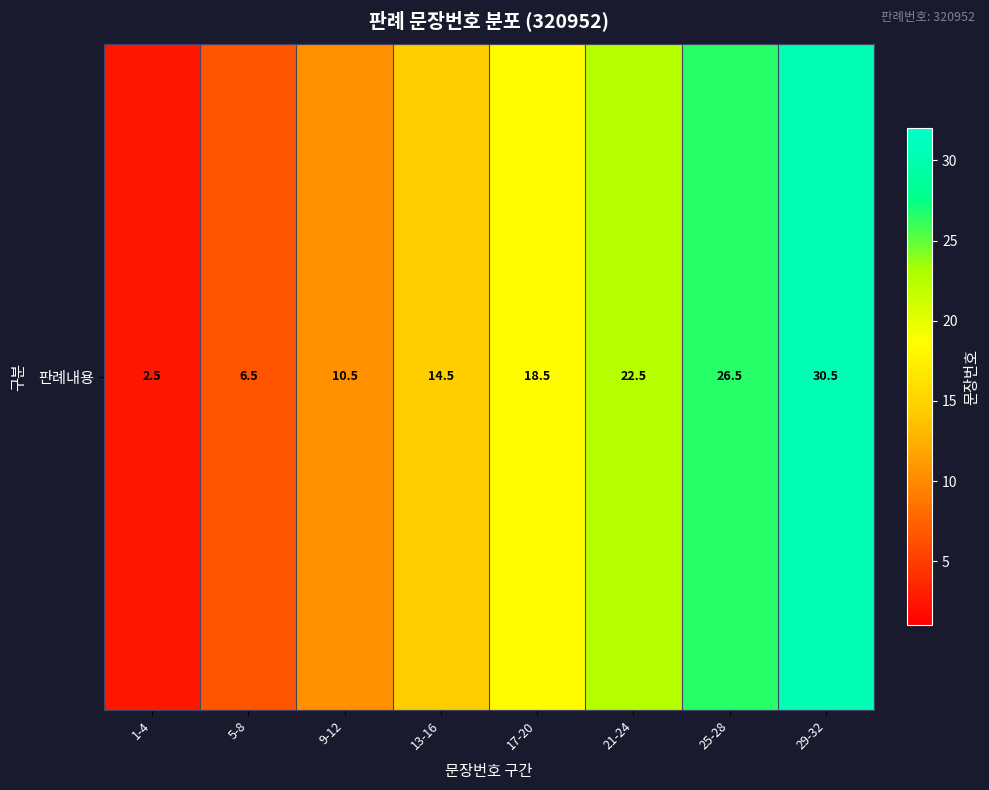

What is the average value?

16.5